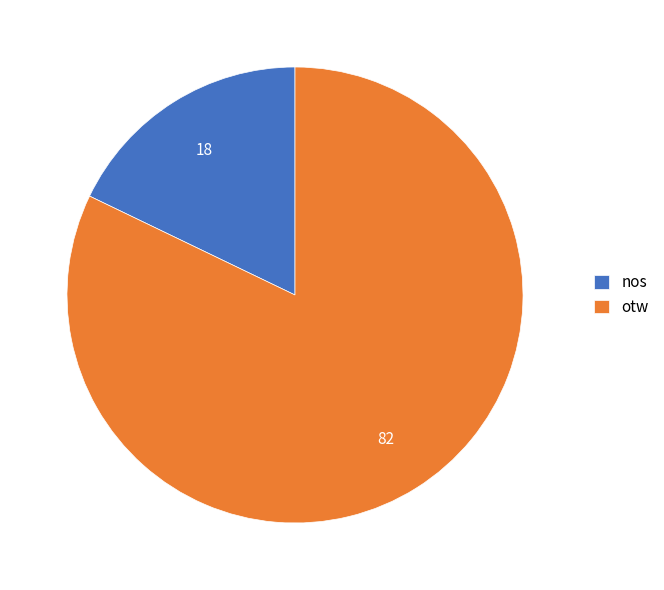

Rank the categories by value from highest to lowest.

otw, nos